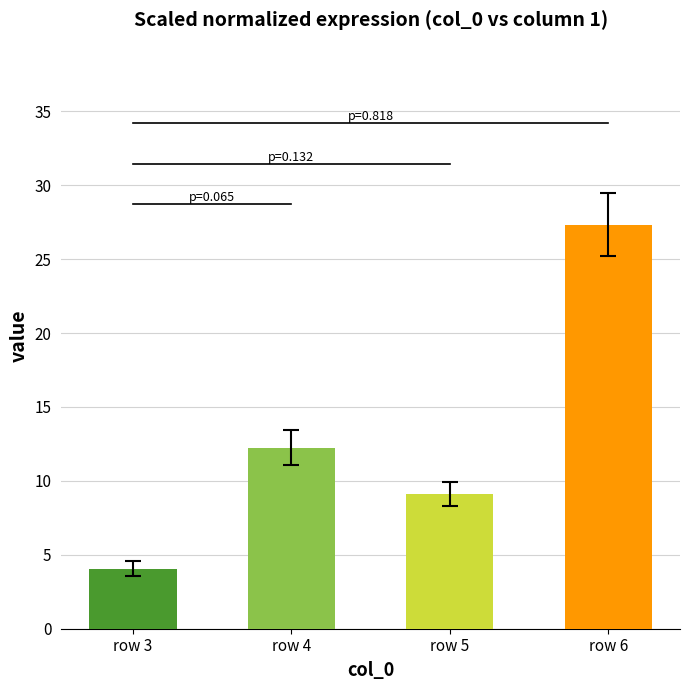

What is the approximate value at row 6?

27.3